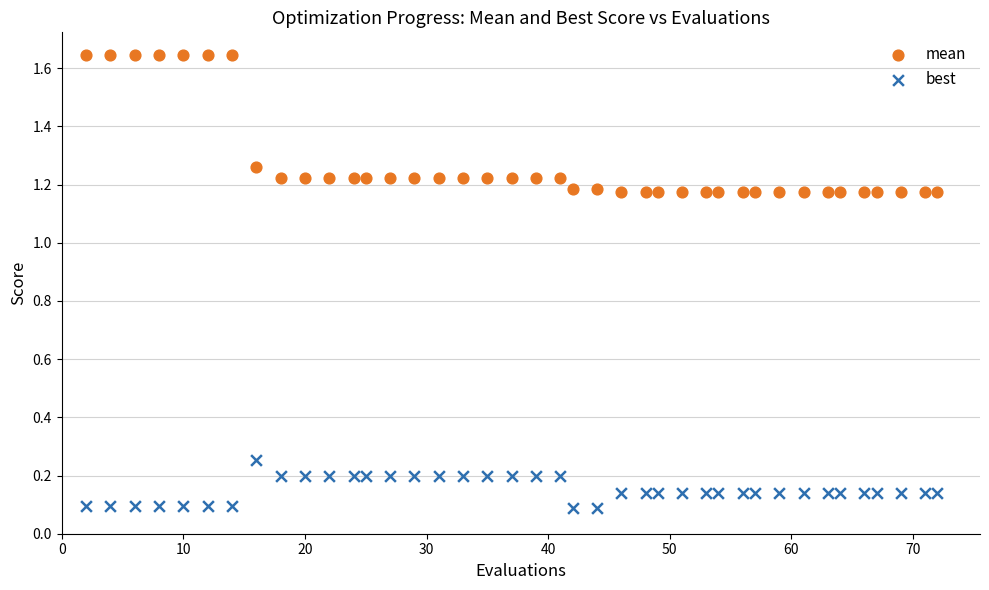

Which series contains the highest Y value?

mean